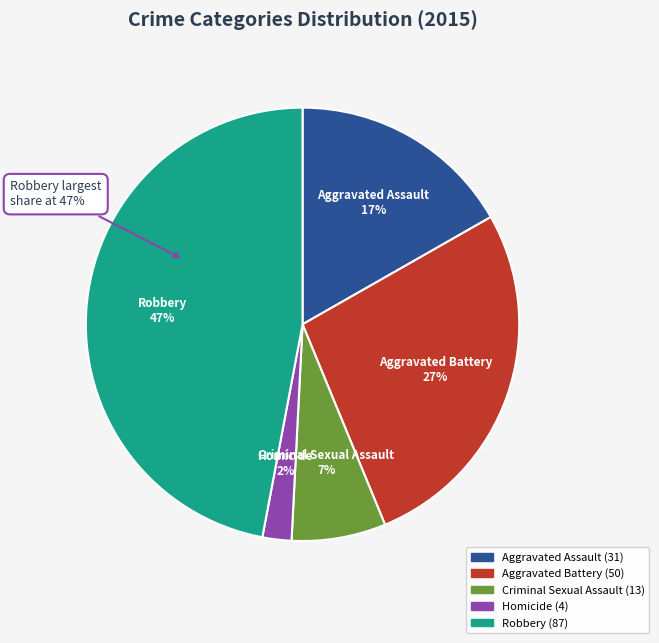

The Aggravated Assault slice represents 17% of the pie. True or false?

True